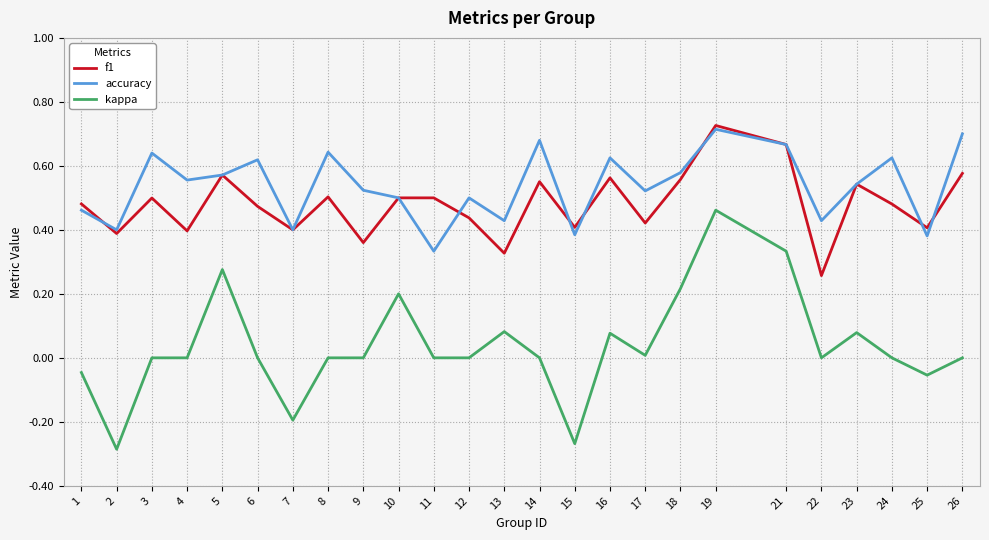

Which series has the largest total across all categories?

accuracy